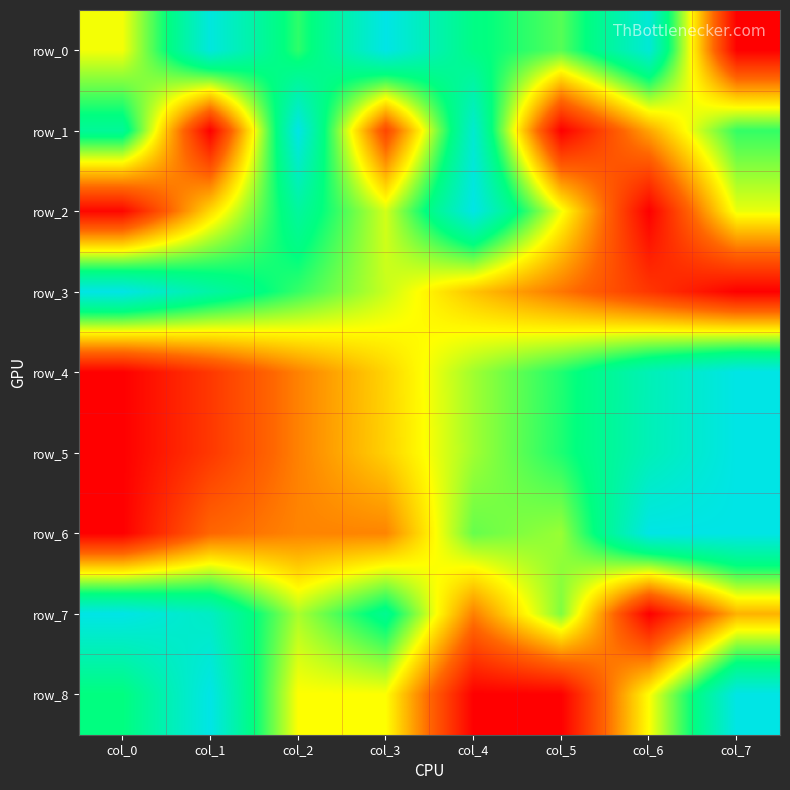

How many categories are shown in the chart?

8